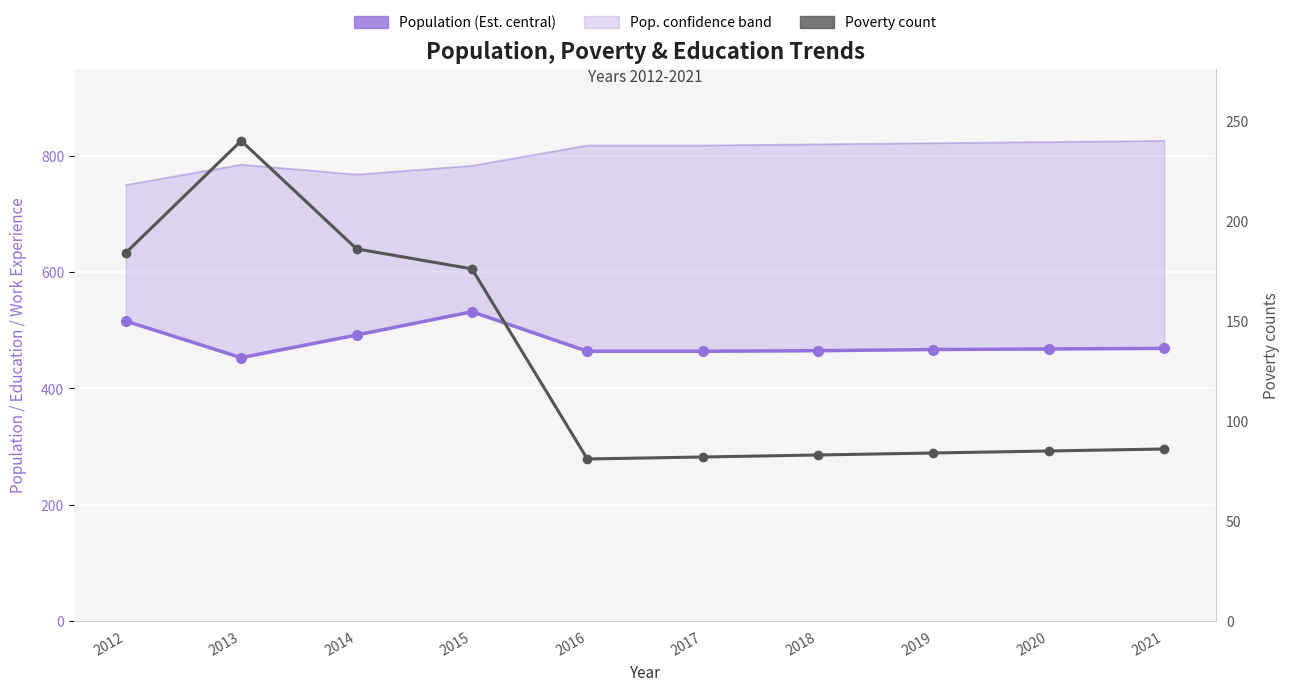

How many lines are shown in the chart?

2